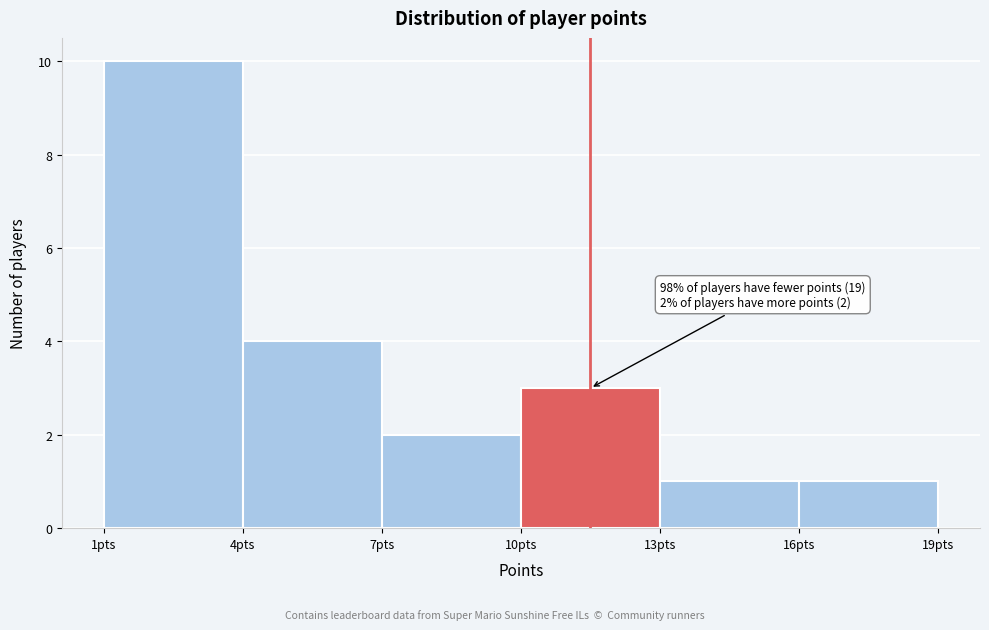

Which range on the x-axis has the tallest bar?

1 to 4